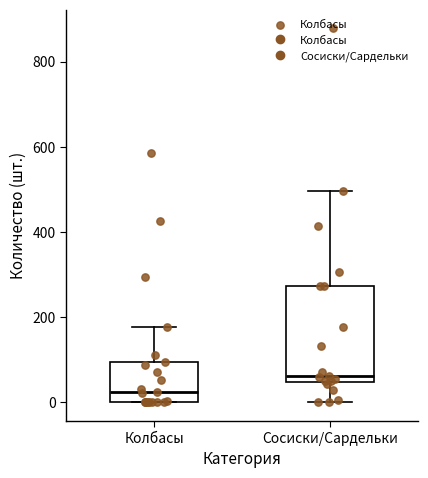

Reading left to right, transcribe this box plot: for each box, give where its median line is, the range the box spans, and where its two whiskers end, as read against the y-axis. The values are not printed on the chart, so give them approximately, as read against the axis.

Колбасы: median 20, box 0 to 100, whiskers 0 to 180
Сосиски/Сардельки: median 60, box 40 to 280, whiskers 0 to 500